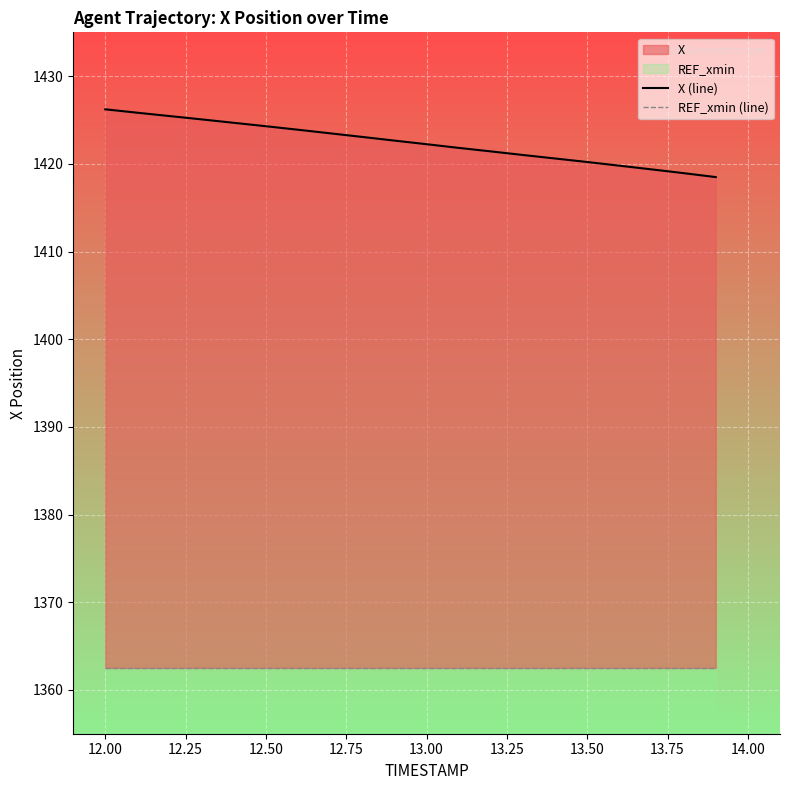

What is the sum of the X (line) values at 12.50 and 12.25?

2850.5